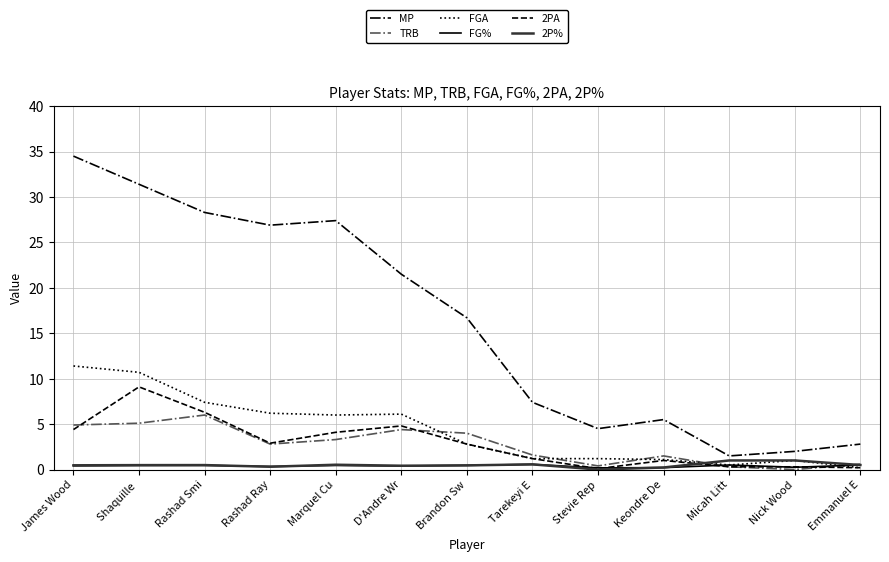

True or false: MP has a value of 43.7 at Marquel Cu.

False